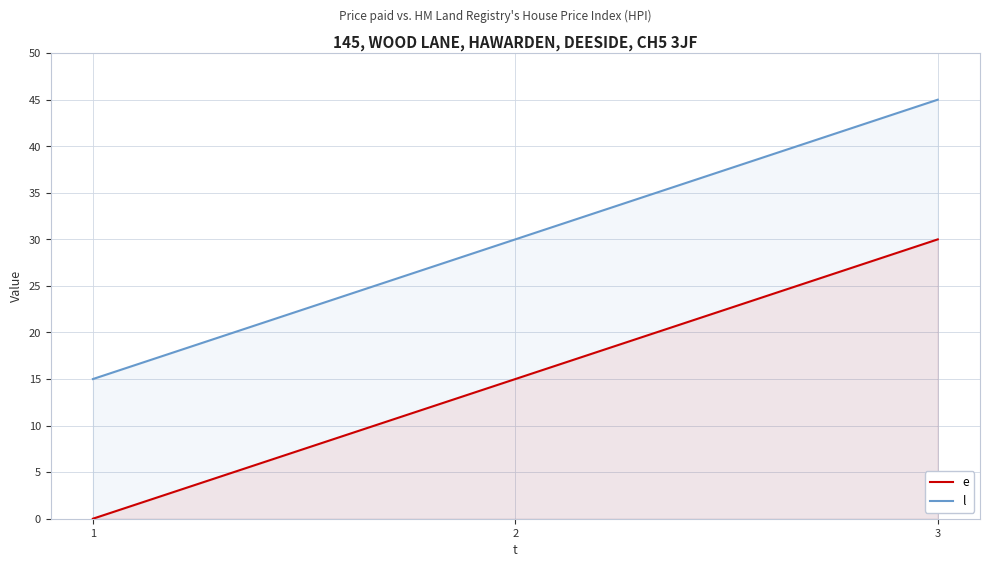

Which series has the largest range (max minus min)?

e